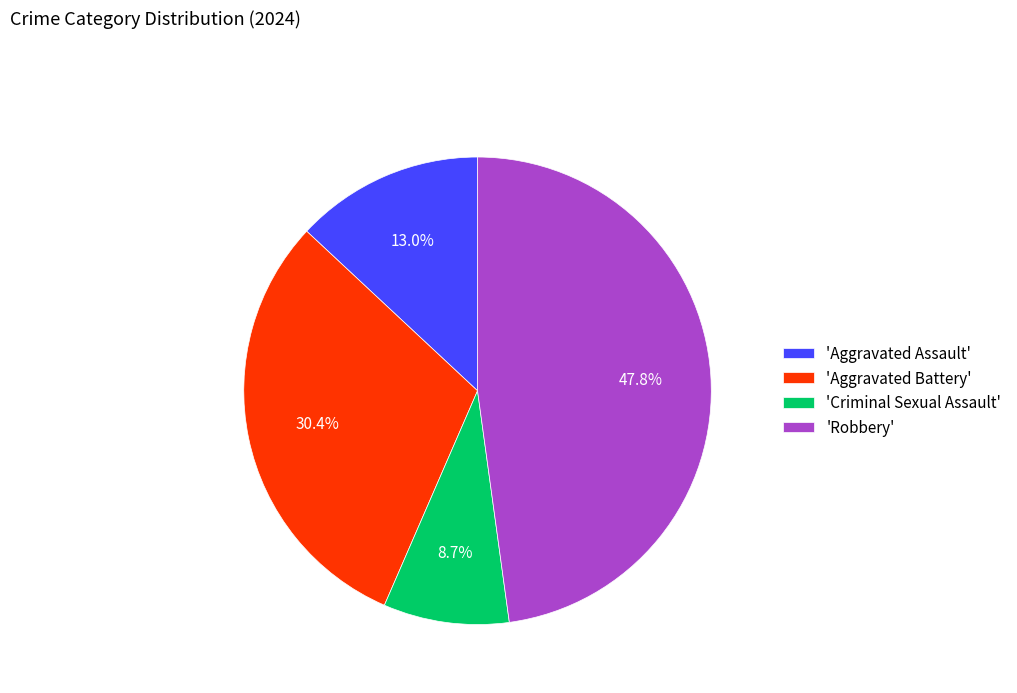

Is the sum of 'Aggravated Assault' and 'Aggravated Battery' greater than half?

No